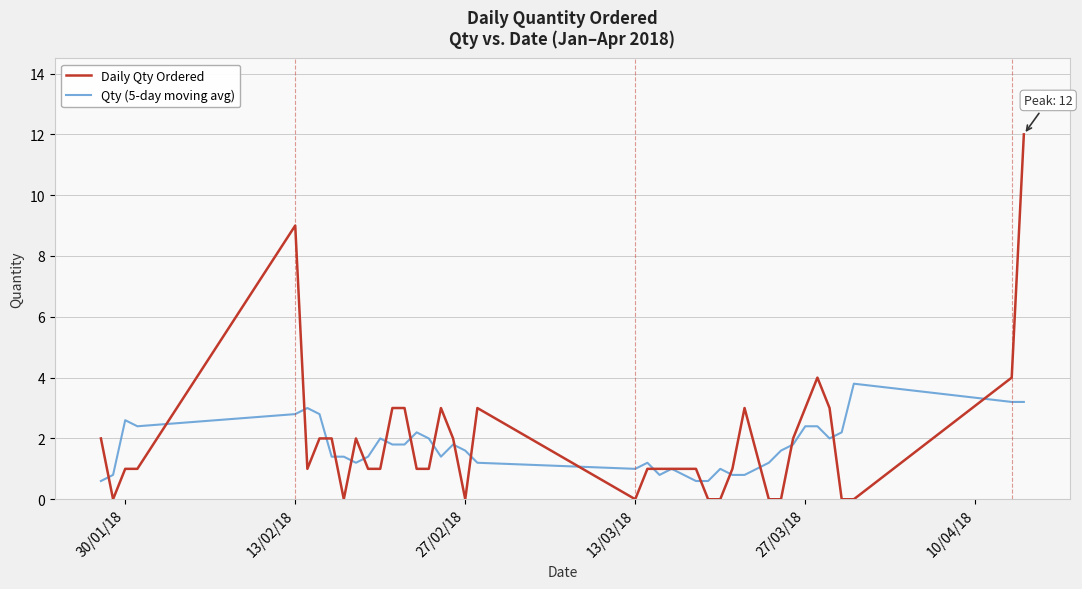

What is the maximum value for Daily Qty Ordered?

12.0